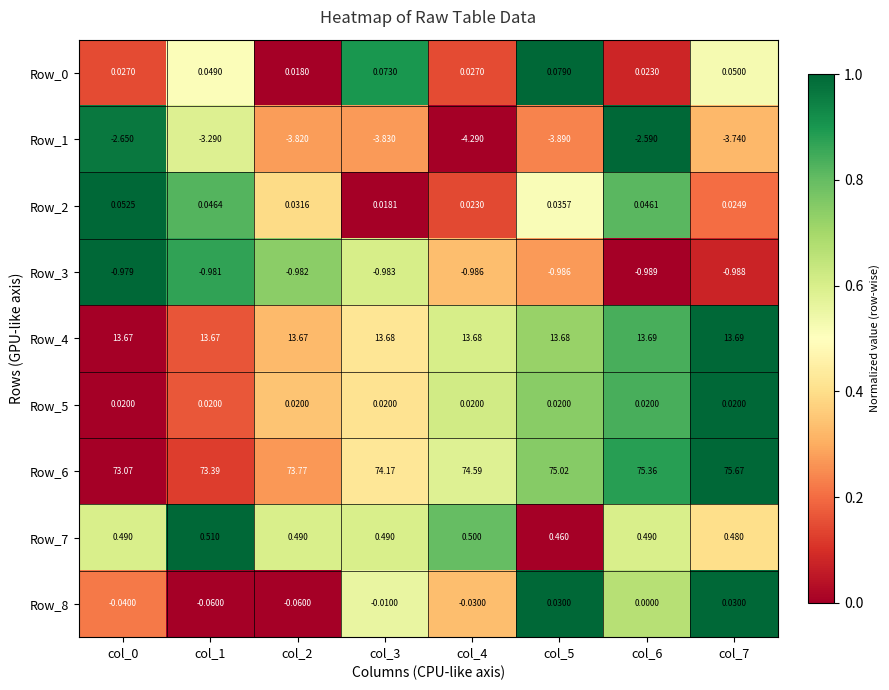

Is the value of Row_1 at col_1 greater than the value of Row_5 at col_6?

No